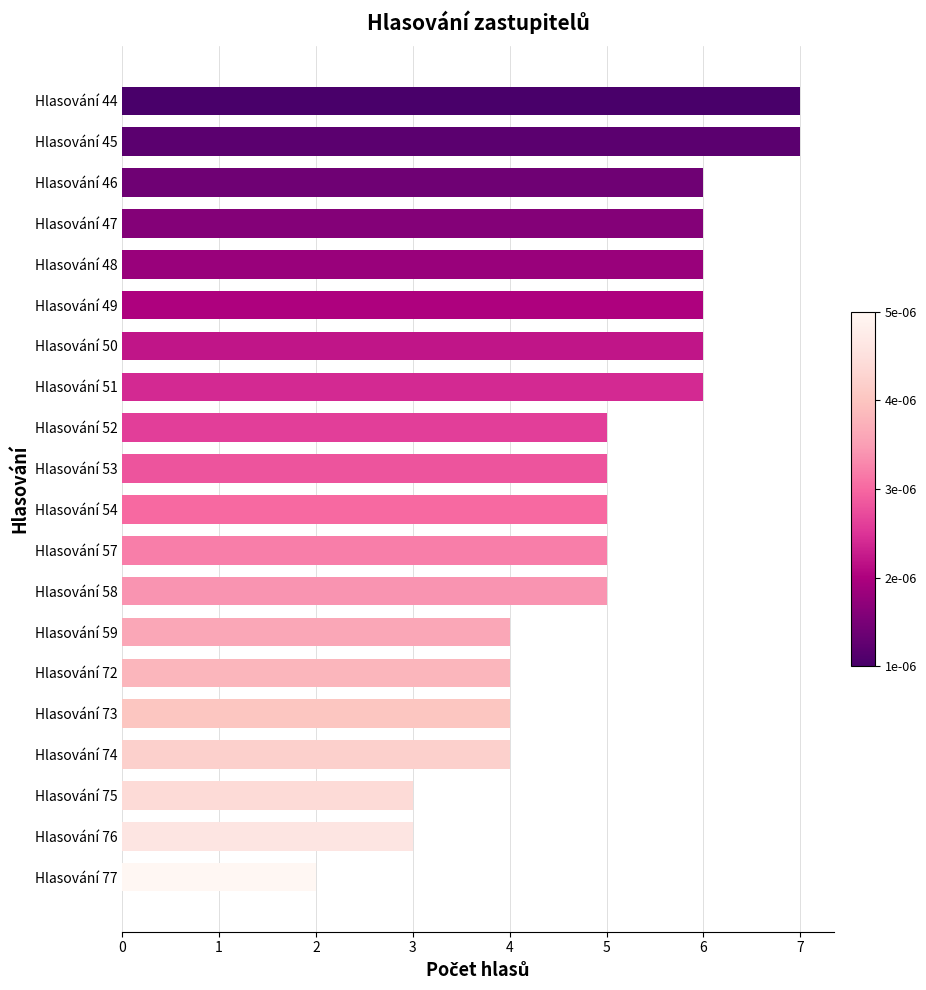

What is the value of the 15th bar from the top?

4